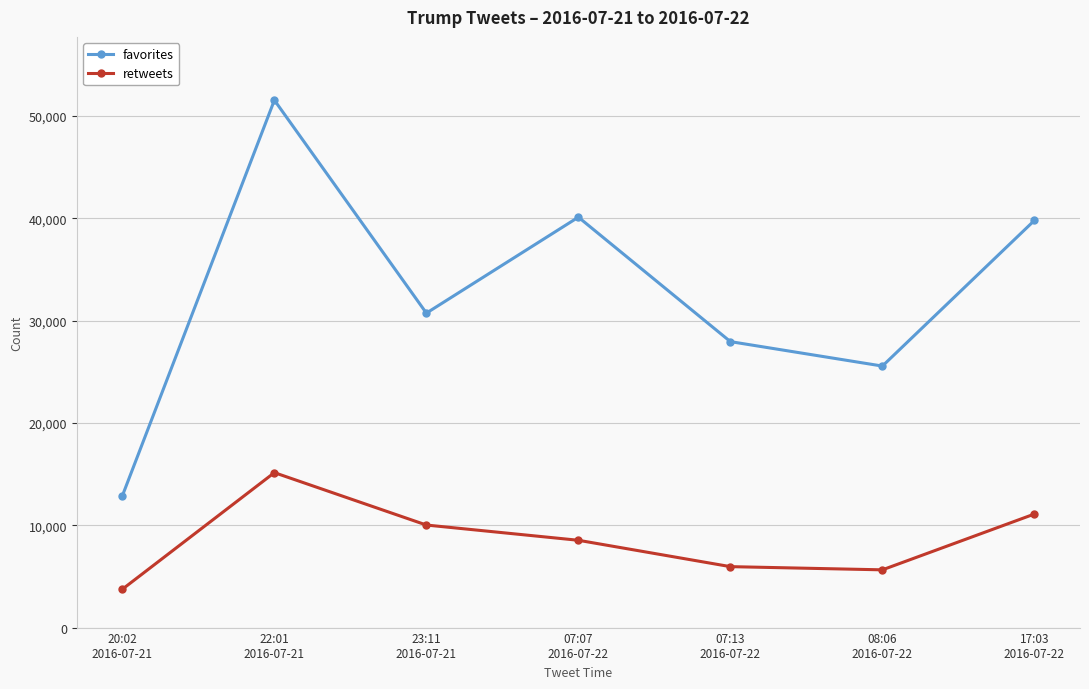

What is the average value of the favorites series?

32659